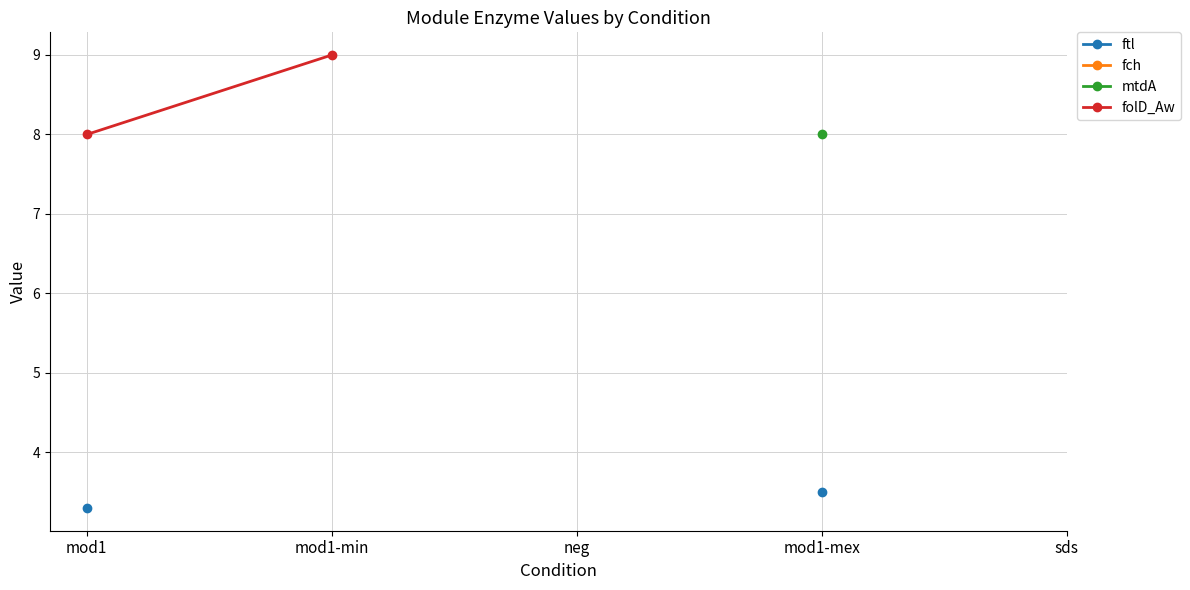

Which category has the lowest value in the mtdA series?

mod1